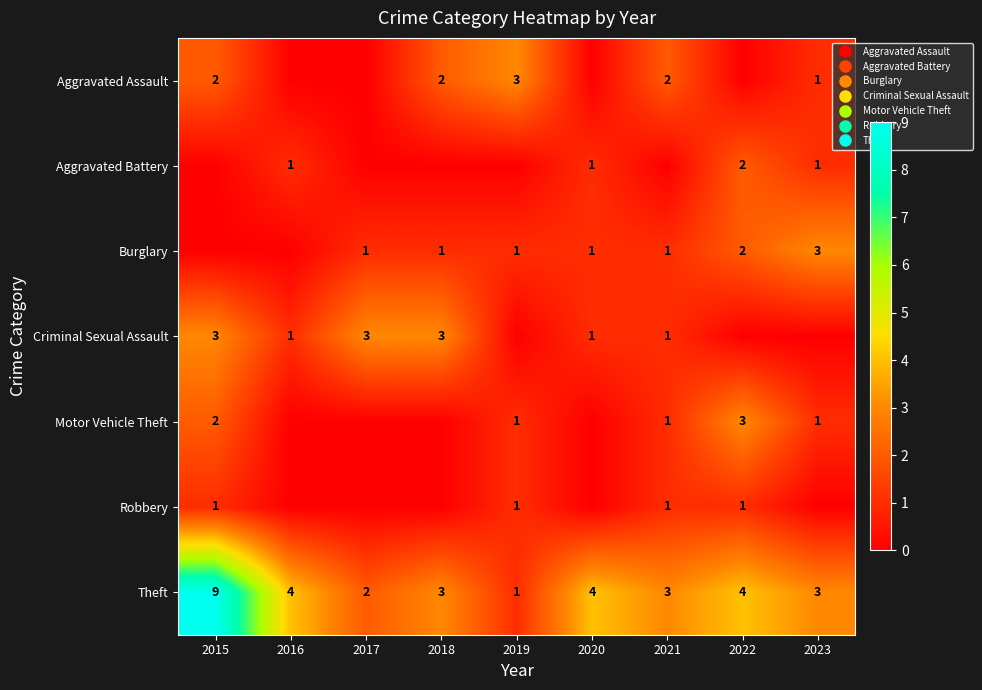

Between 2020 and 2022, which series saw the biggest shift?

Motor Vehicle Theft